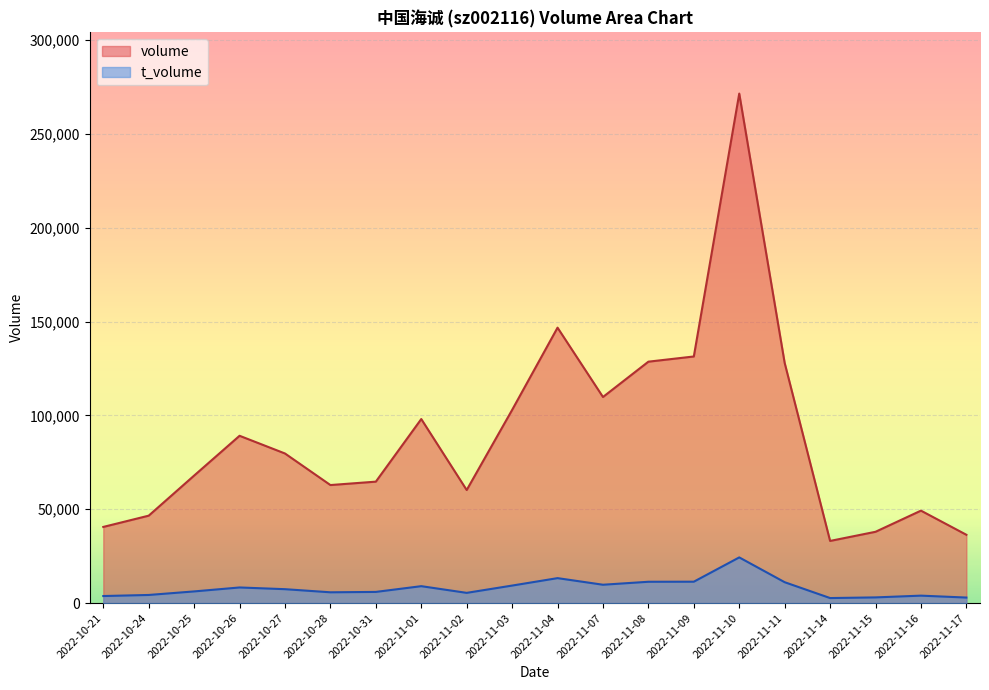

At which category is the sum across all series the highest?

2022-11-10